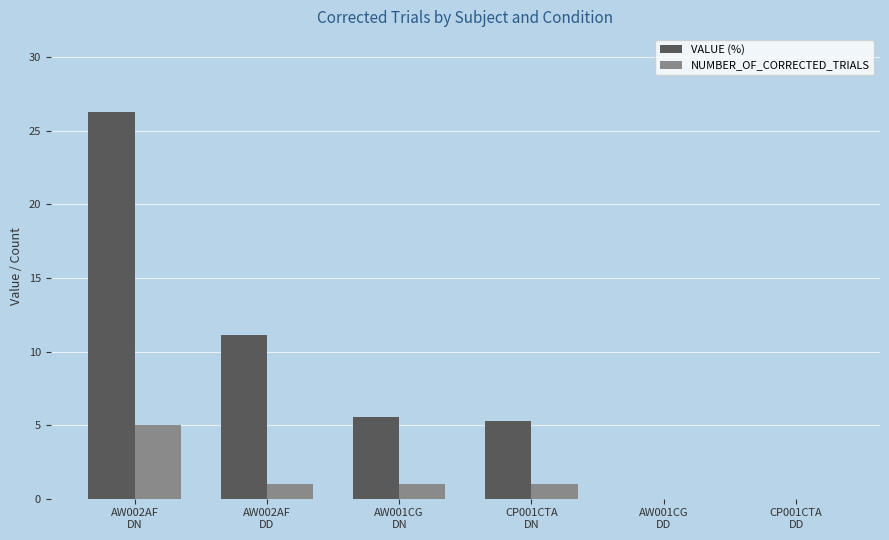

Which series has the largest total across all categories?

VALUE (%)